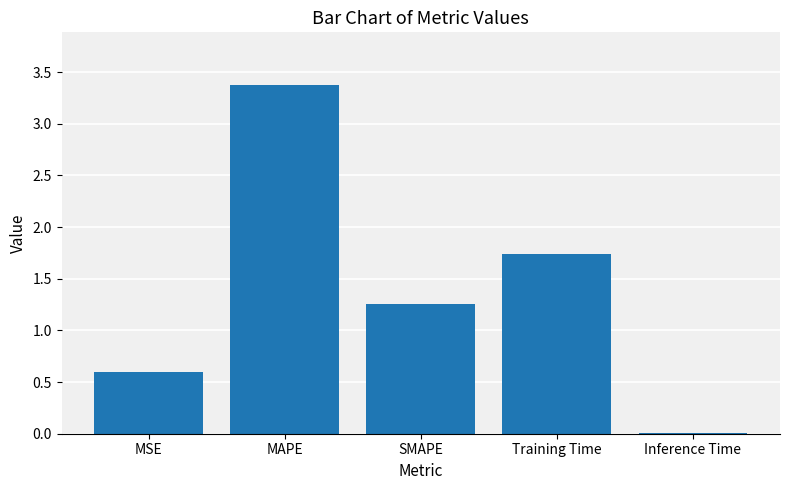

At which label is the value closest to 1?

SMAPE